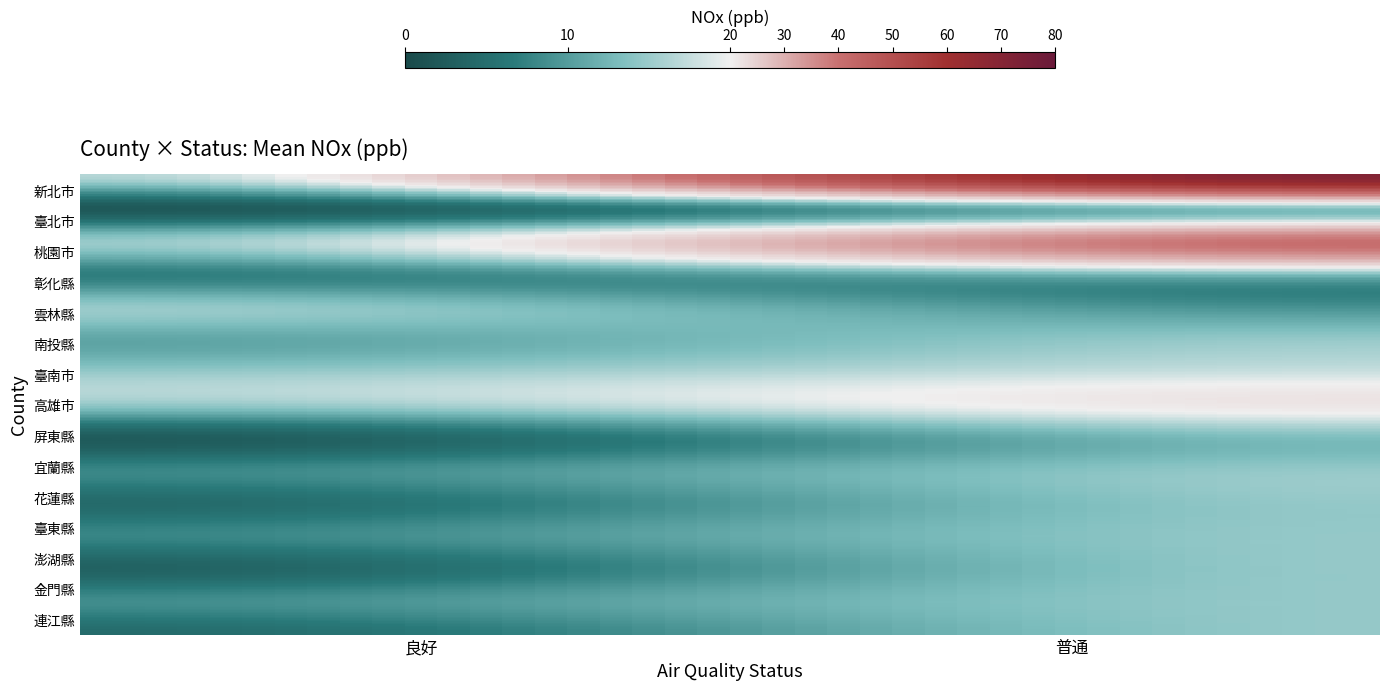

Count the number of categories in the chart.

2